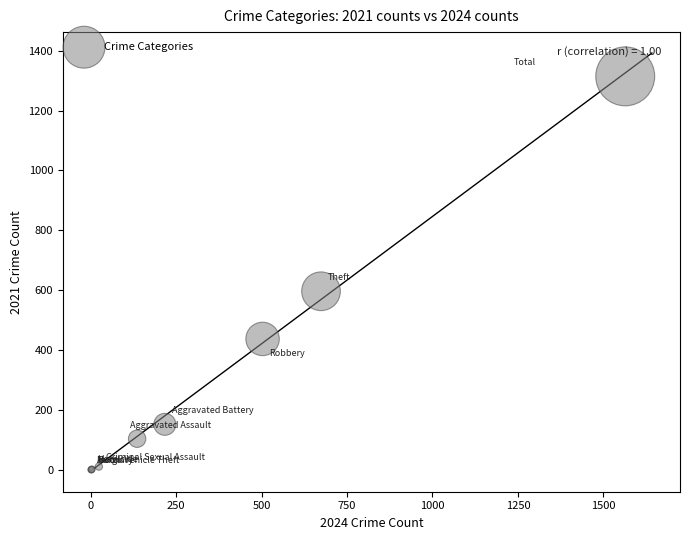

What Y value in the scatter plot is closest to 657?

597